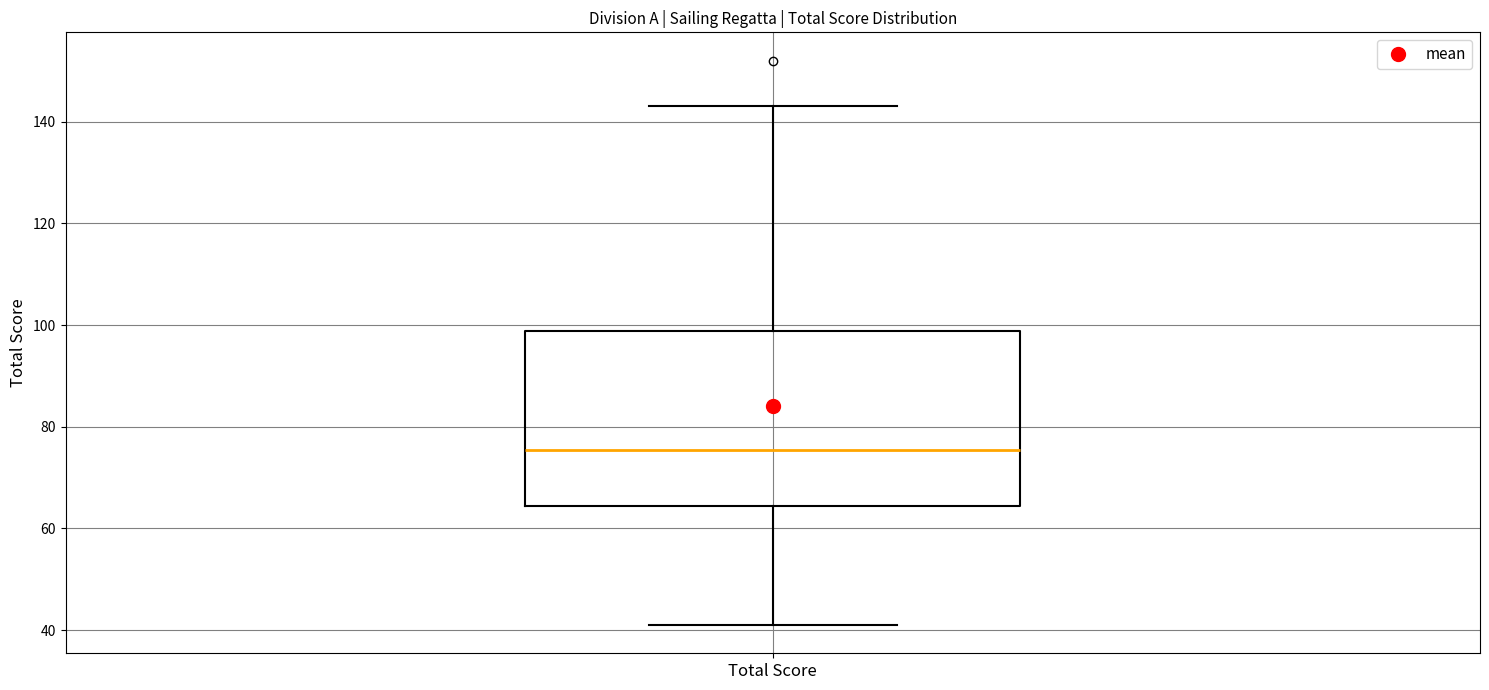

Where is the upper edge of the box for Total Score on the y-axis? The values are not printed on the chart, so give them approximately, as read against the axis.

98